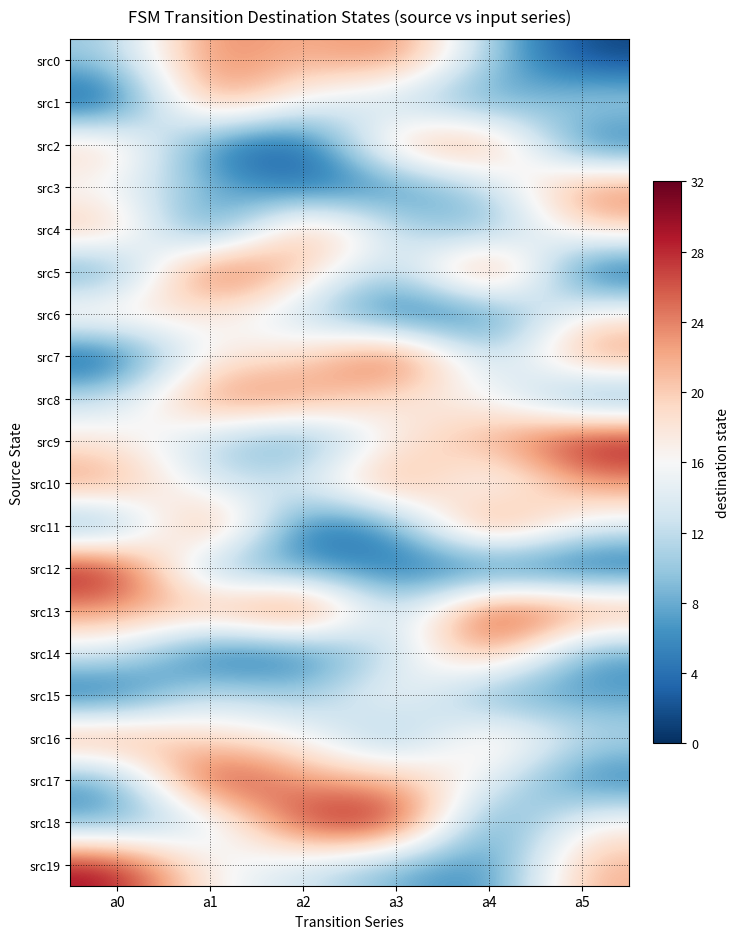

What is the maximum value shown in the chart?

31